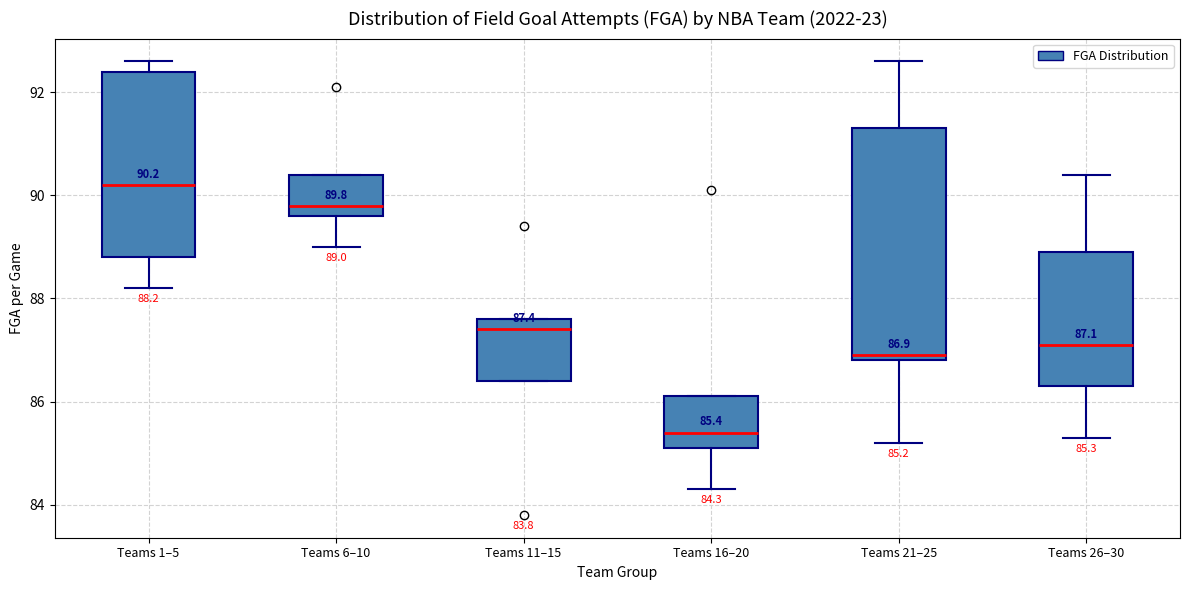

Which box has the lowest median line?

Teams 16–20